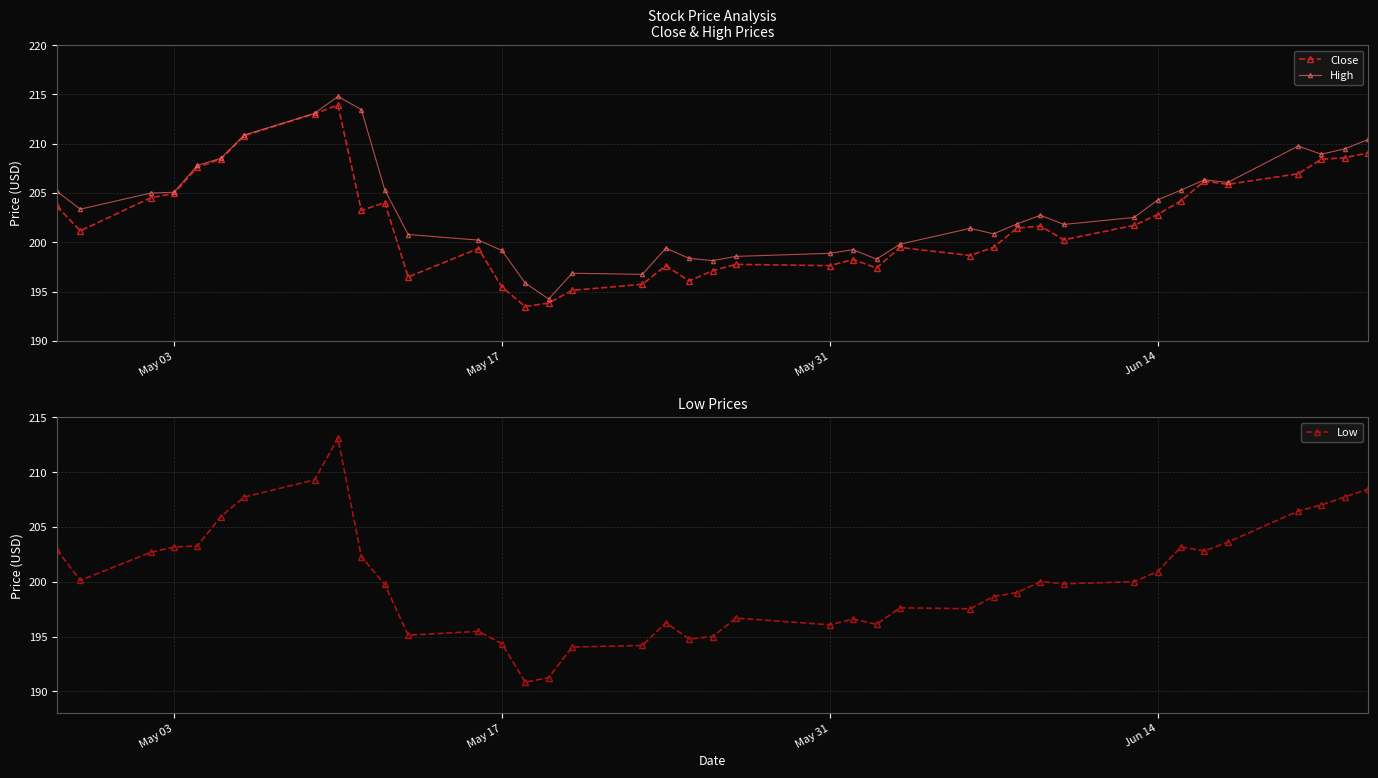

List the series in order of their overall mean, highest first.

High, Close, Low